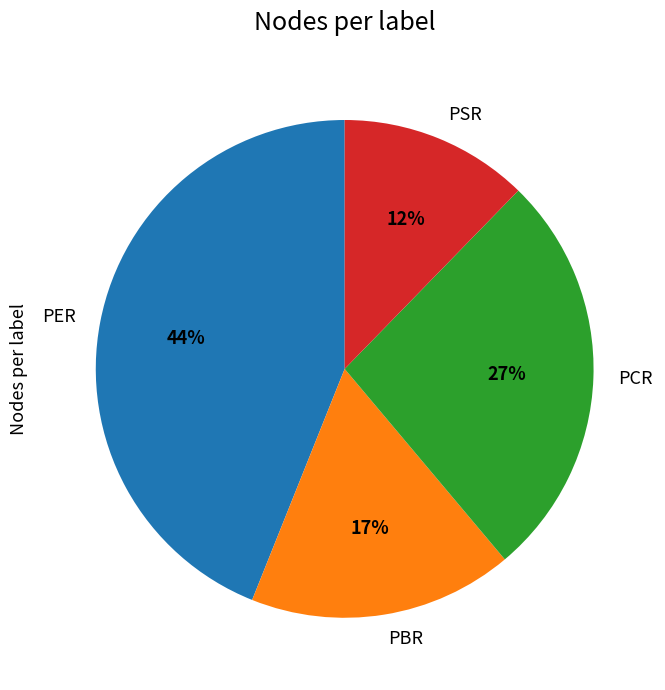

What is the largest slice in the pie chart?

PER